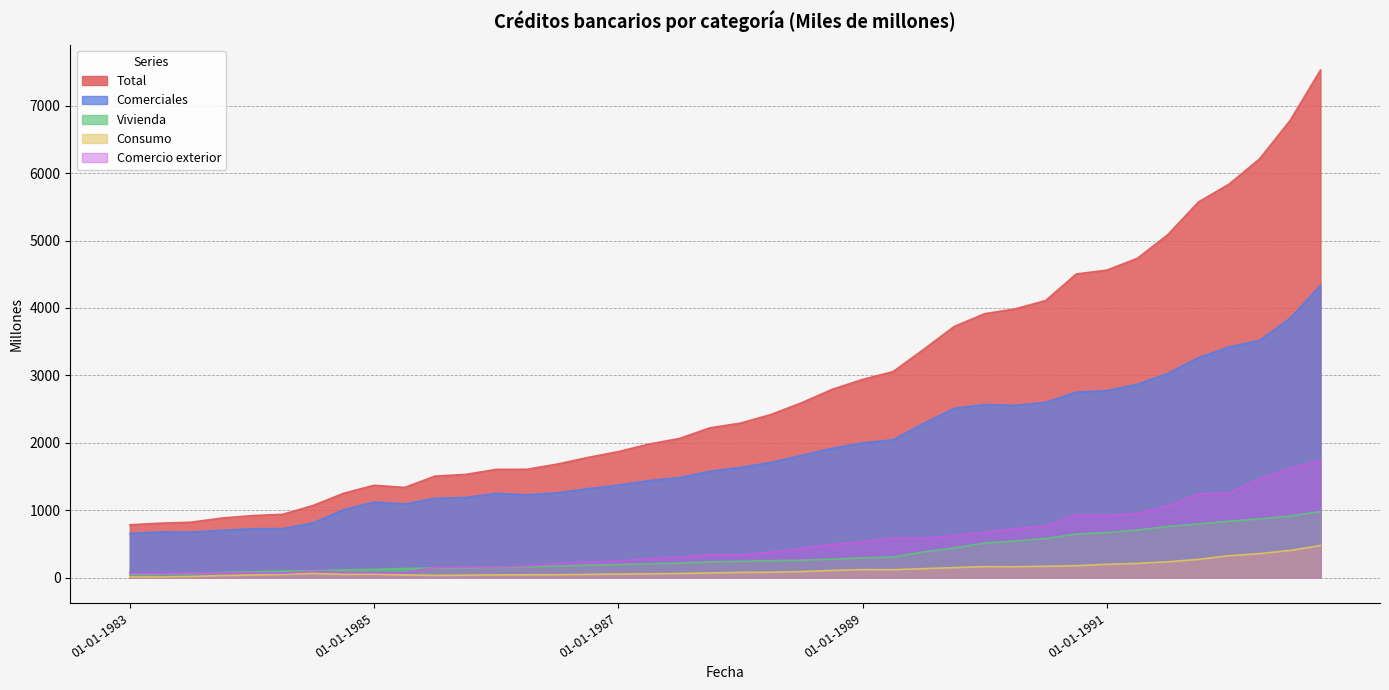

At 01-10-1983, list the series in order from smallest to largest.

Consumo, Comercio exterior, Vivienda, Comerciales, Total